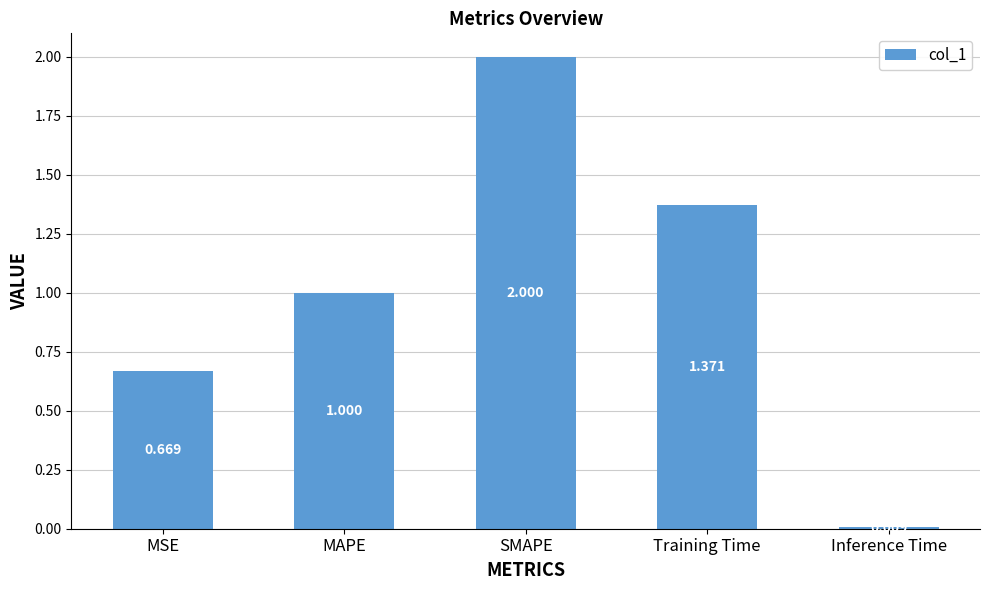

The chart shows a value of 0.4 at Training Time. True or false?

False